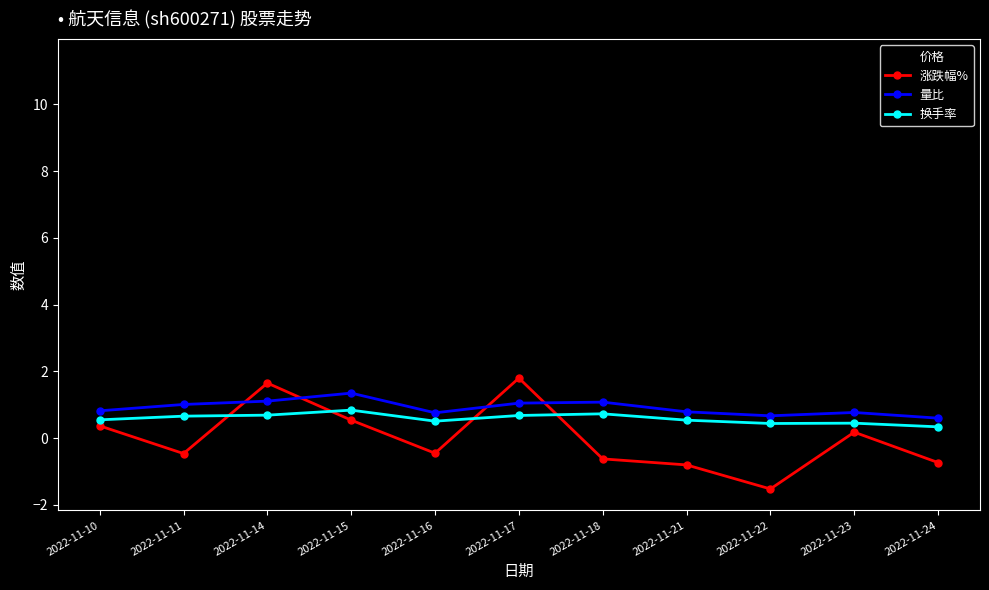

True or false: 价格 and 换手率 cross at least once.

False